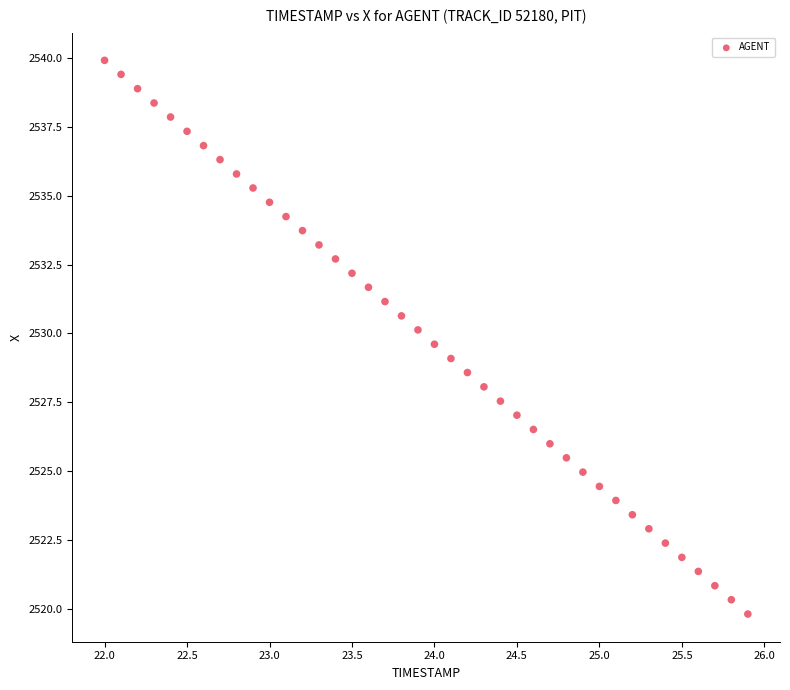

What is the range of Y values (max minus min)?

20.1